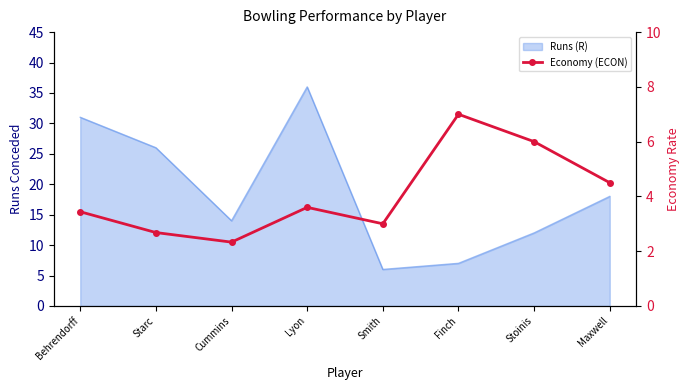

At which category does the chart reach its peak across all series?

Finch